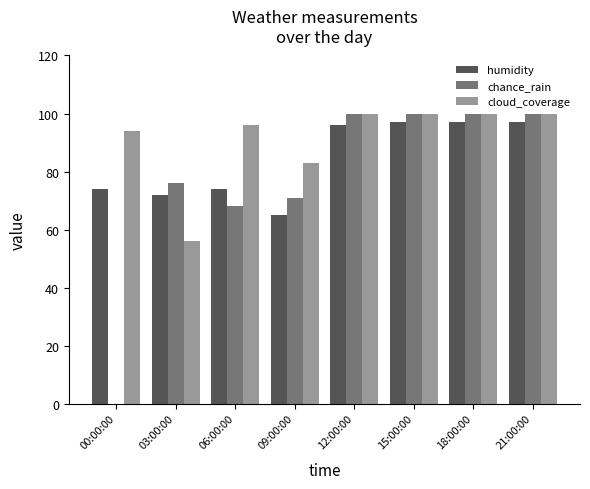

Are the bars grouped side by side (vs. stacked)?

Yes